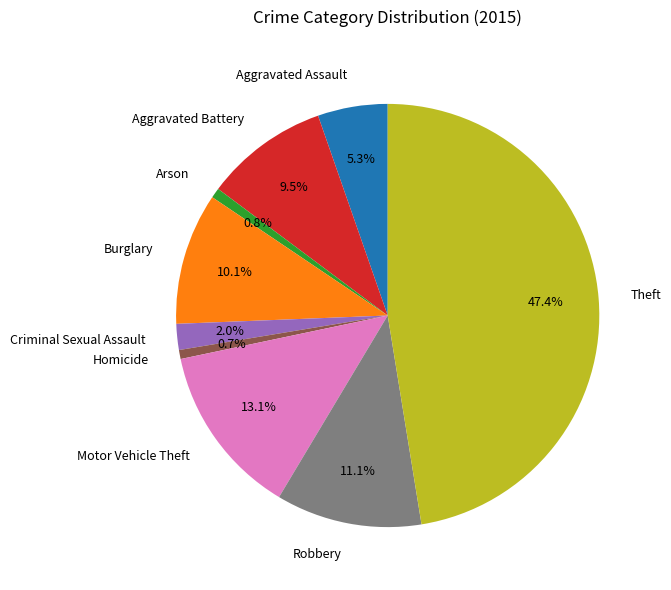

To the nearest percent, what is the combined percentage of Homicide and Criminal Sexual Assault?

3%